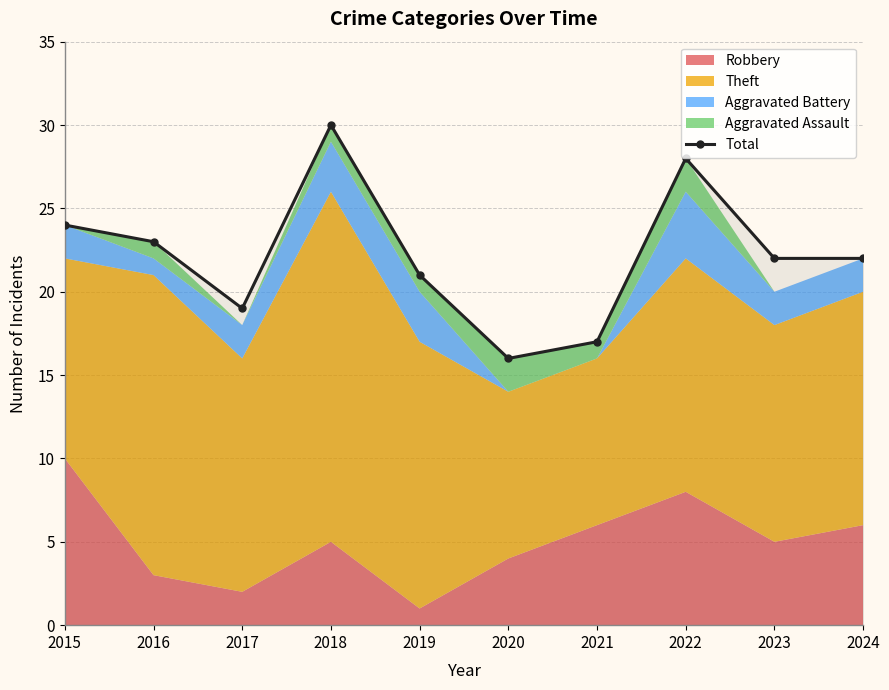

Which label corresponds to the largest value in the chart?

2018